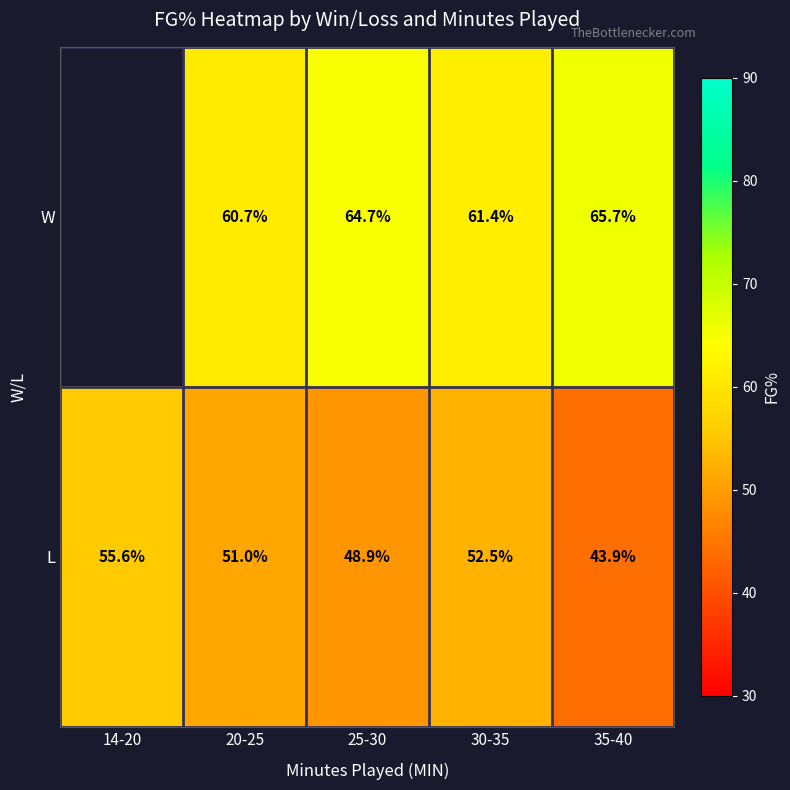

At which category does the chart reach its peak across all series?

35-40